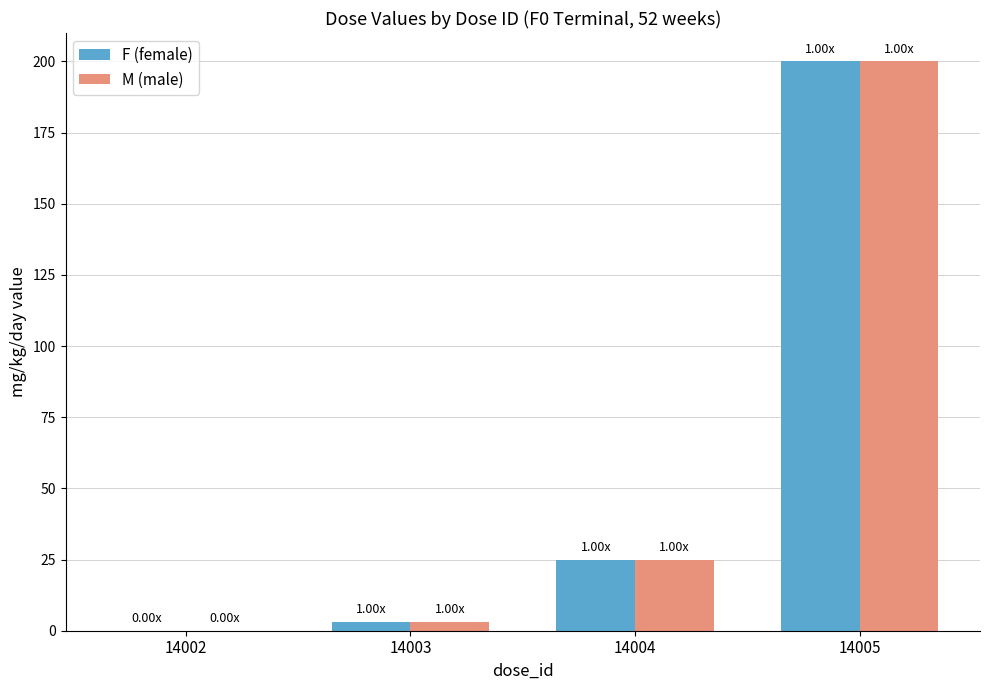

The value of M (male) at 14002 is 121. True or false?

False